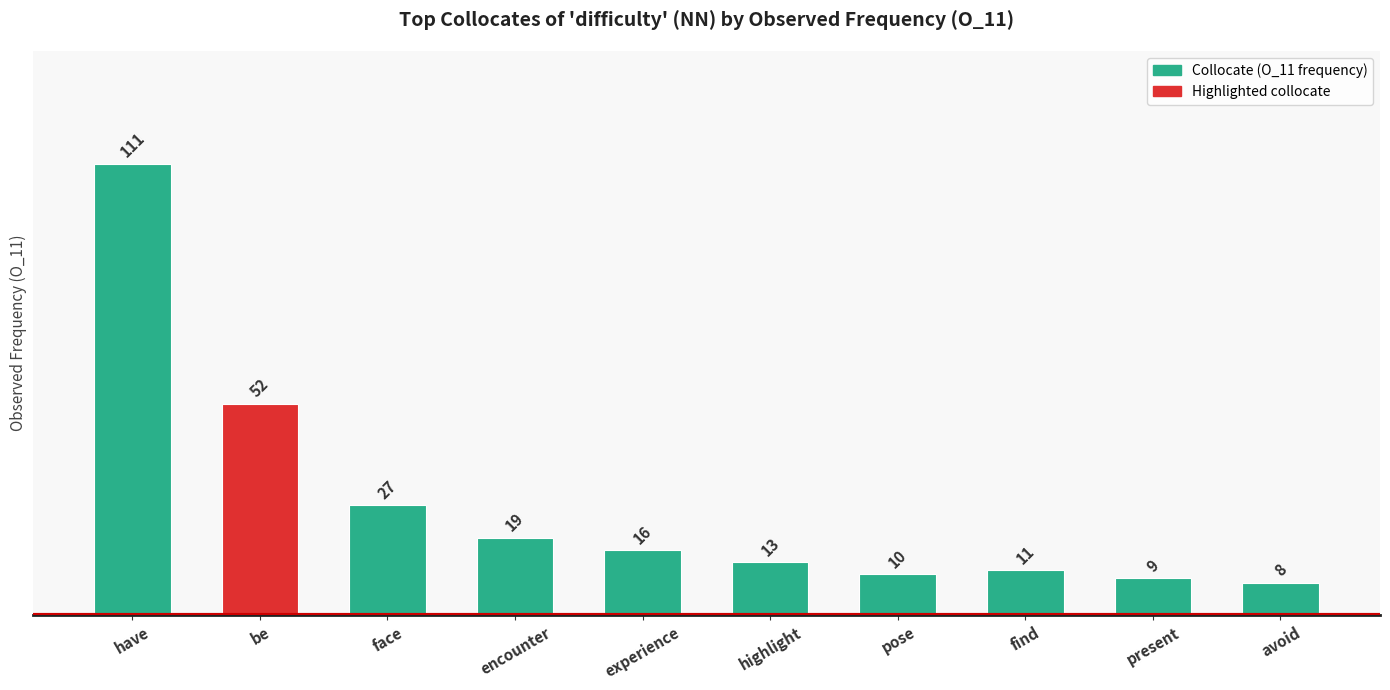

Reading left to right, extract all data points from this chart.

111	52	27	19	16	13	10	11	9	8